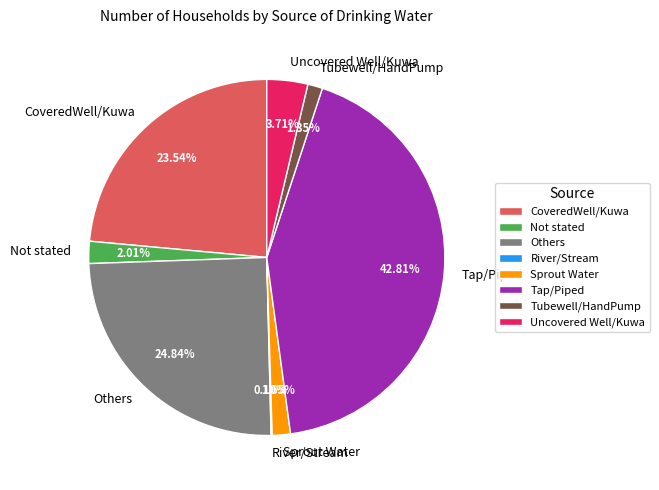

Which slice is the largest?

Tap/Piped